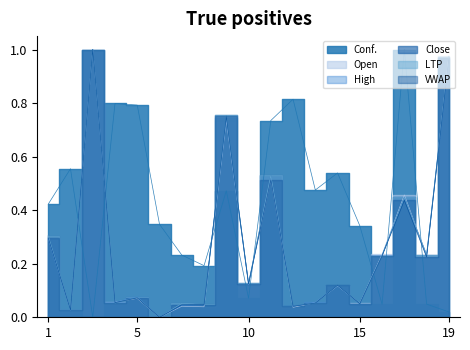

Rank the series at 11 from highest to lowest value.

Conf., Close, LTP, High, Open, VWAP